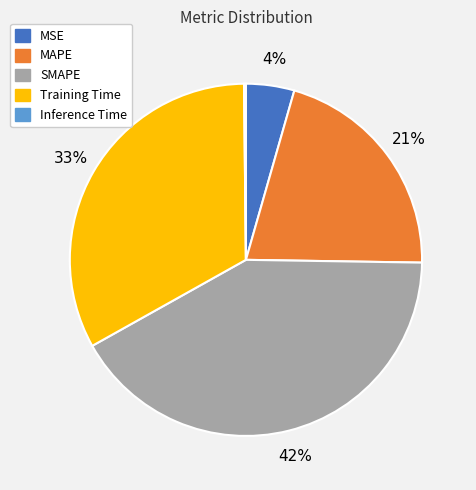

Is it true that MAPE is 35% of the pie?

False